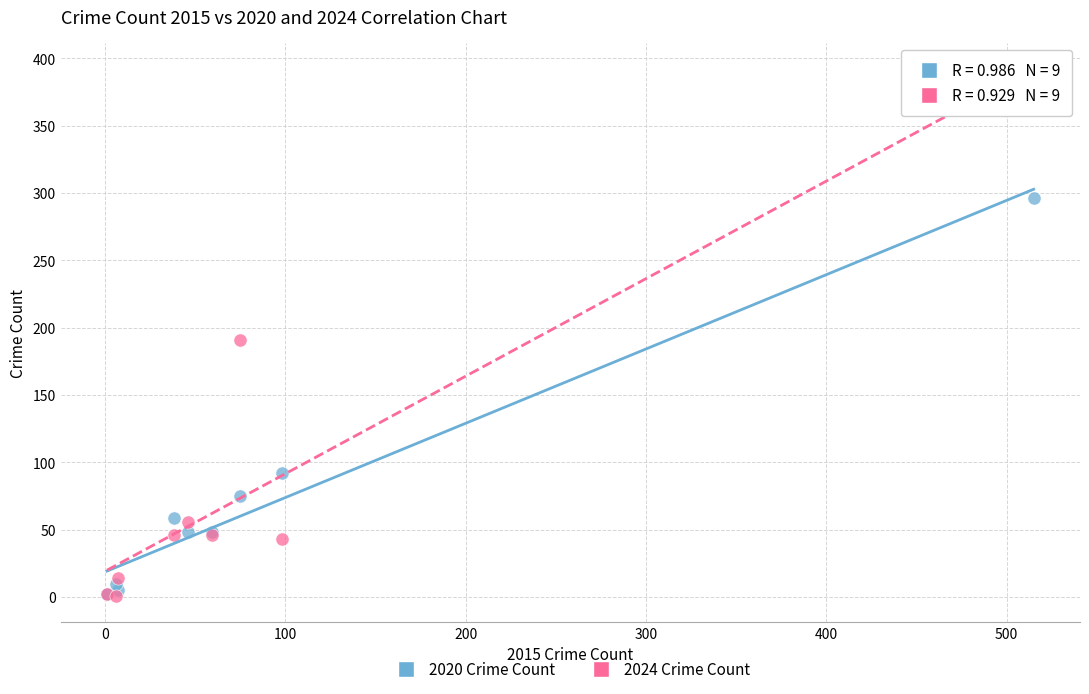

In the 2020 Crime Count series, what Y value is closest to 149?

92